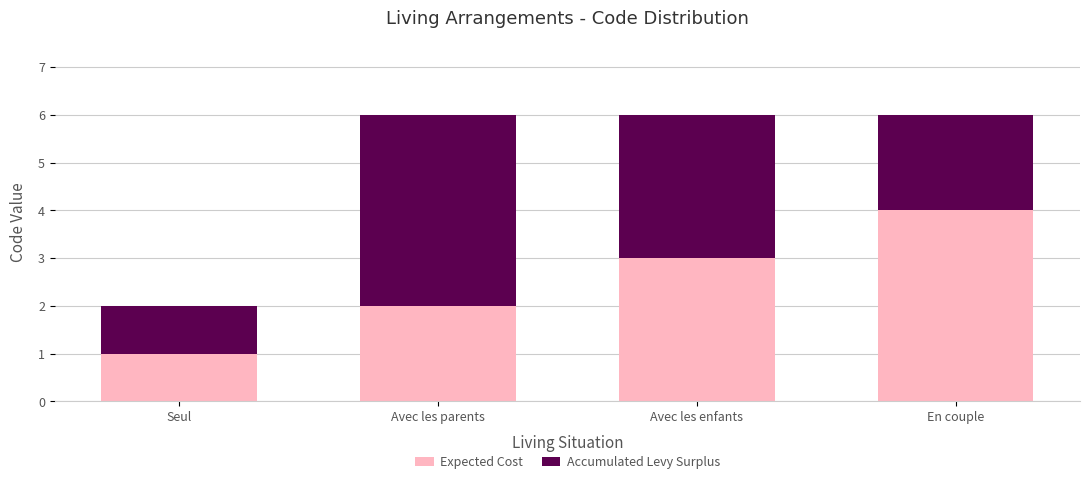

The value of Expected Cost at Avec les parents is 2. True or false?

True